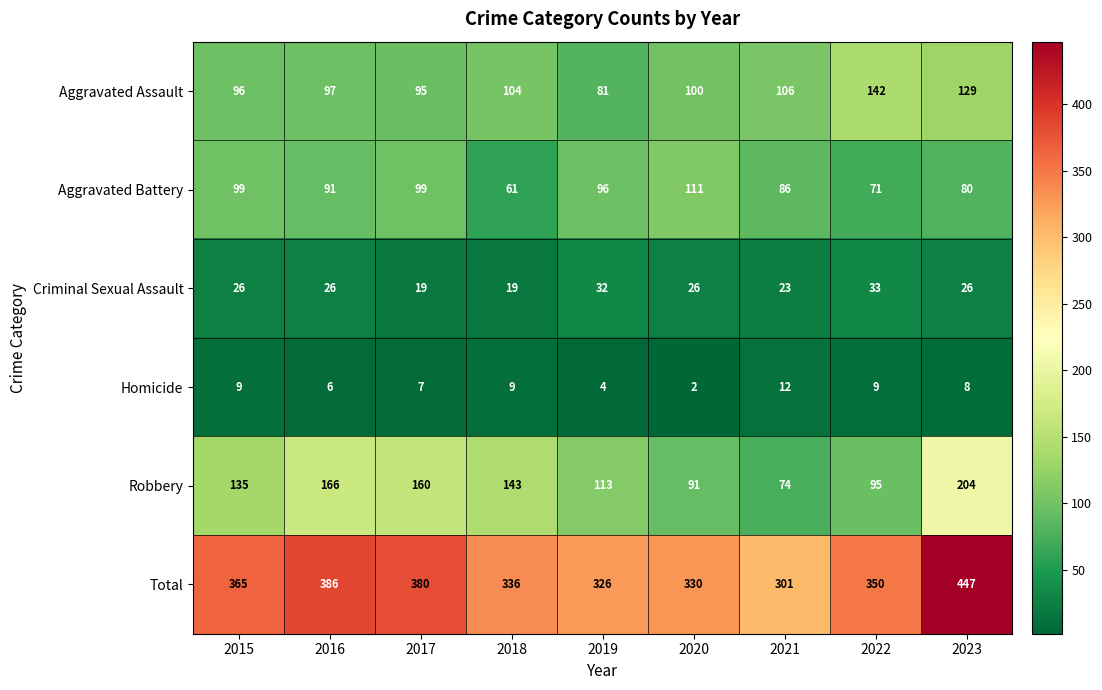

What is the sum of the Aggravated Assault values at 2015 and 2018?

200